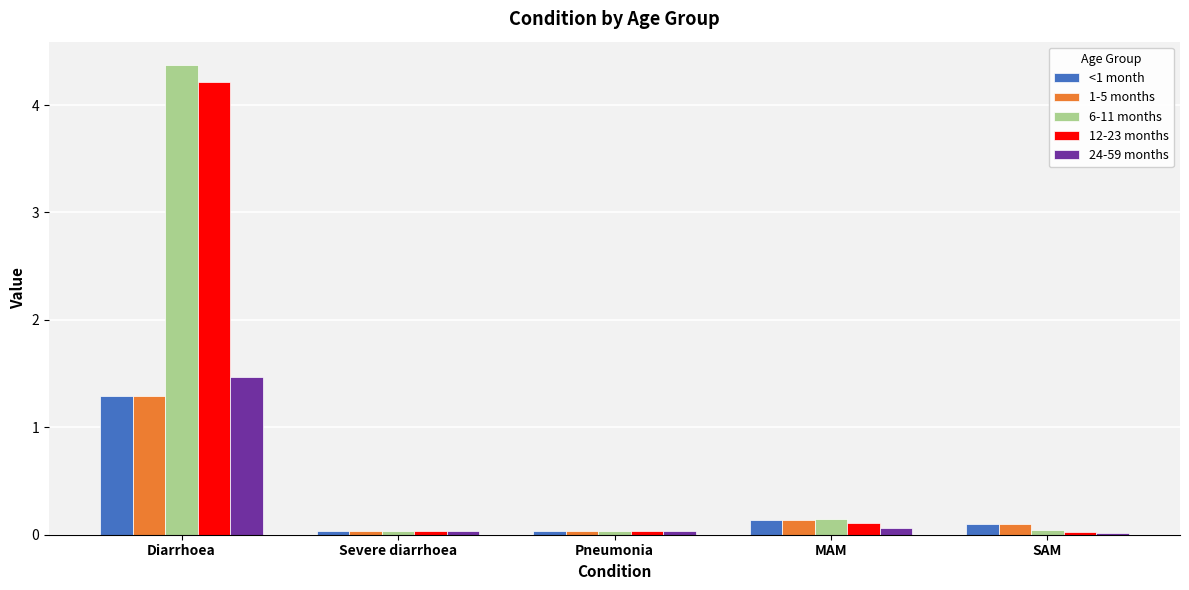

How many bars are there in each group?

5